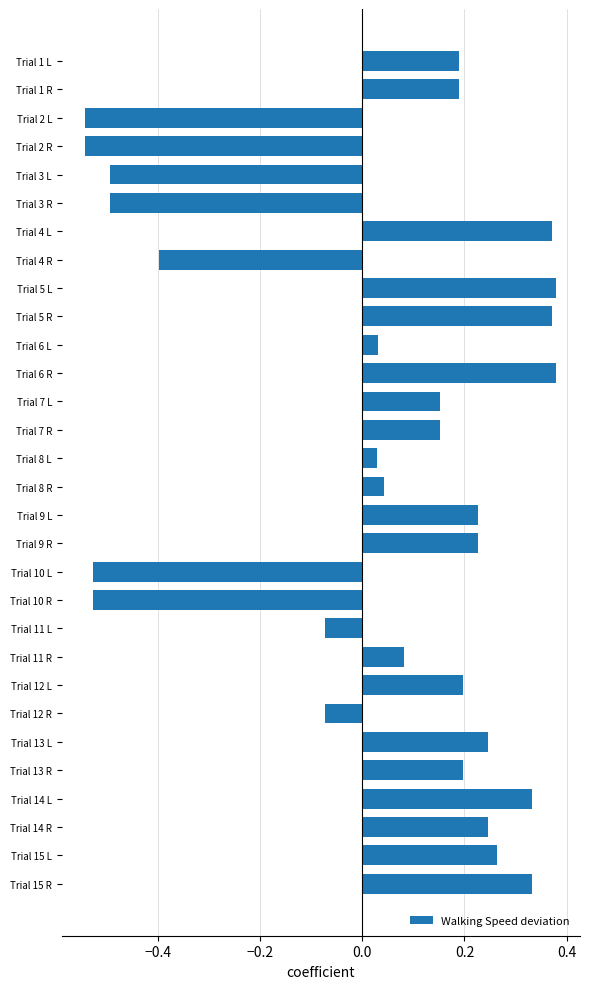

Between Trial 9 L and Trial 2 L, which is larger?

Trial 9 L